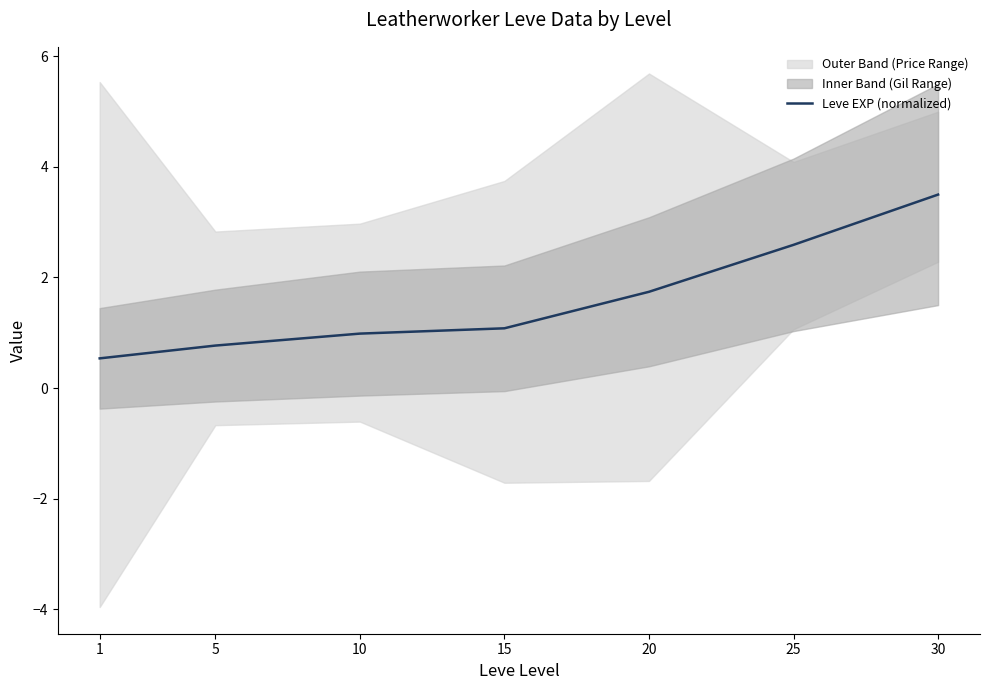

The Leve EXP (normalized) series shows 3.5 at 30. True or false?

True